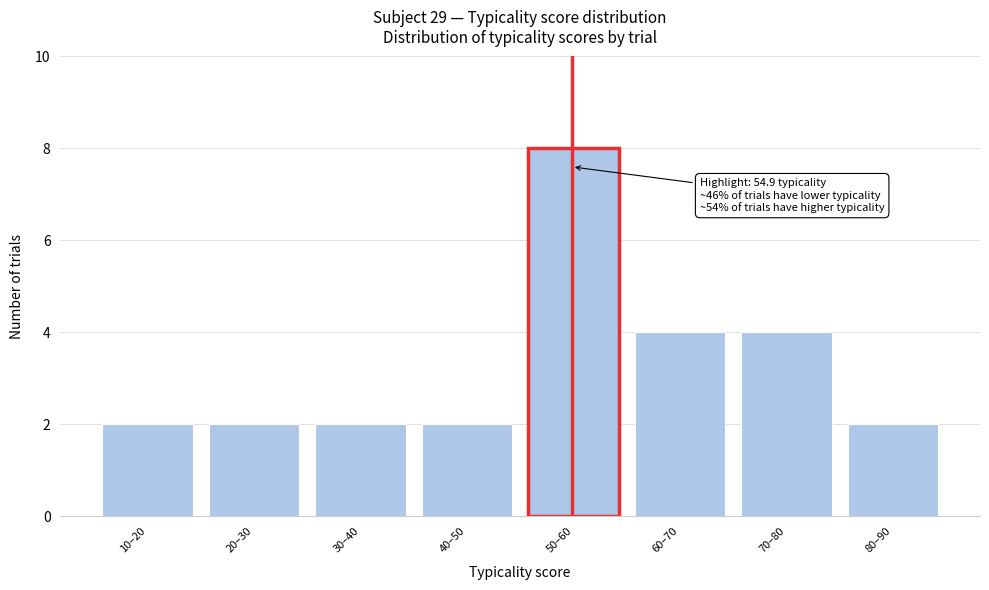

Reading left to right, transcribe all the data shown in this chart.

2	2	2	2	8	4	4	2